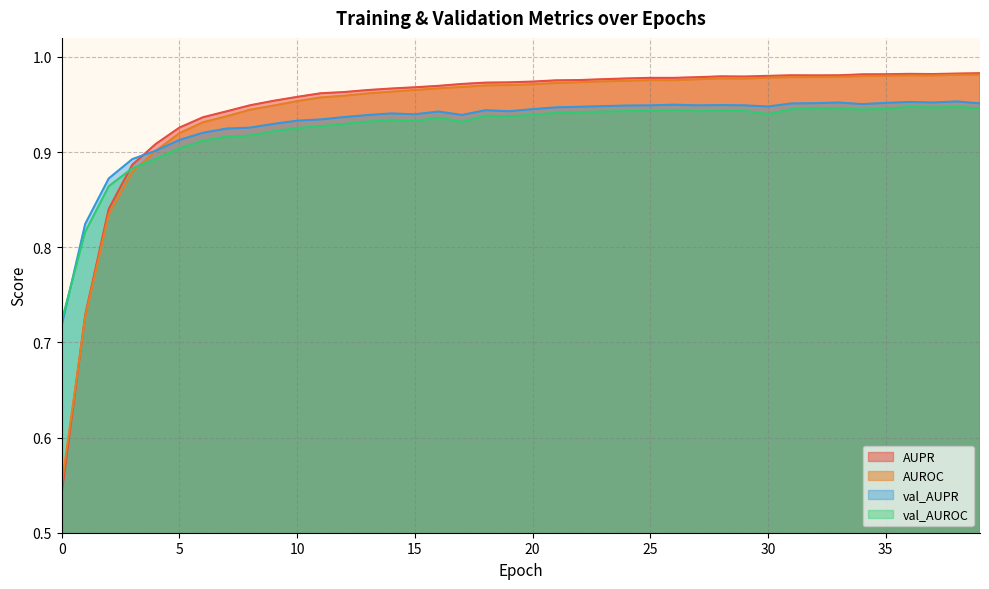

What are all the series names shown in the legend?

AUPR, AUROC, val_AUPR, val_AUROC